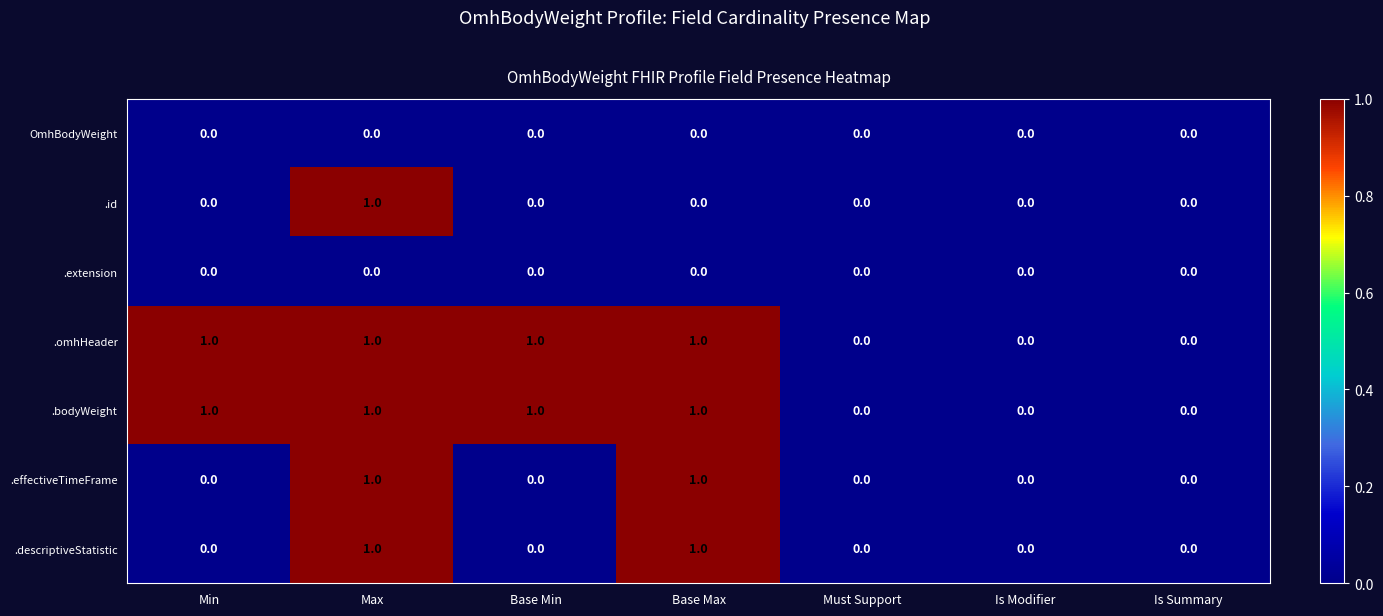

At which category is the sum across all series the highest?

Max